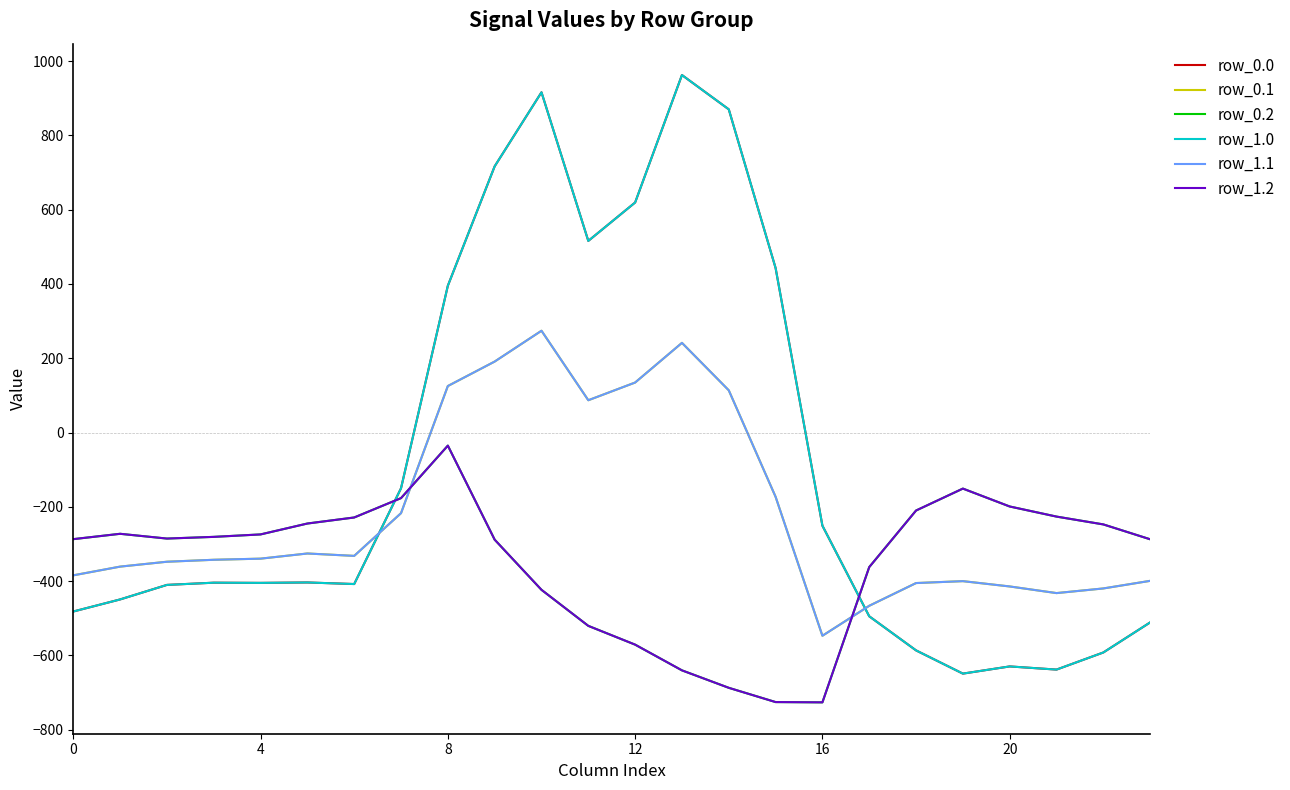

True or false: row_1.0 has more than 1 interior local peaks.

True